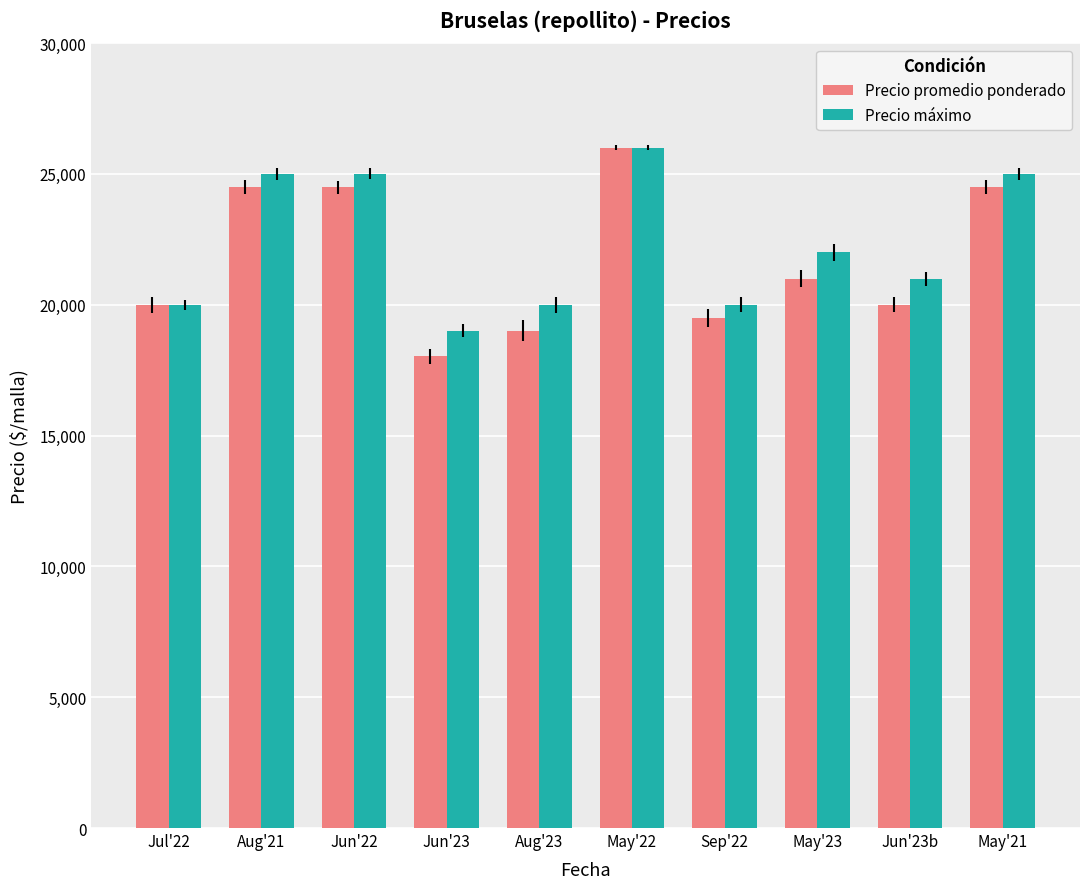

At which label does Precio máximo first exceed 22000?

Aug'21